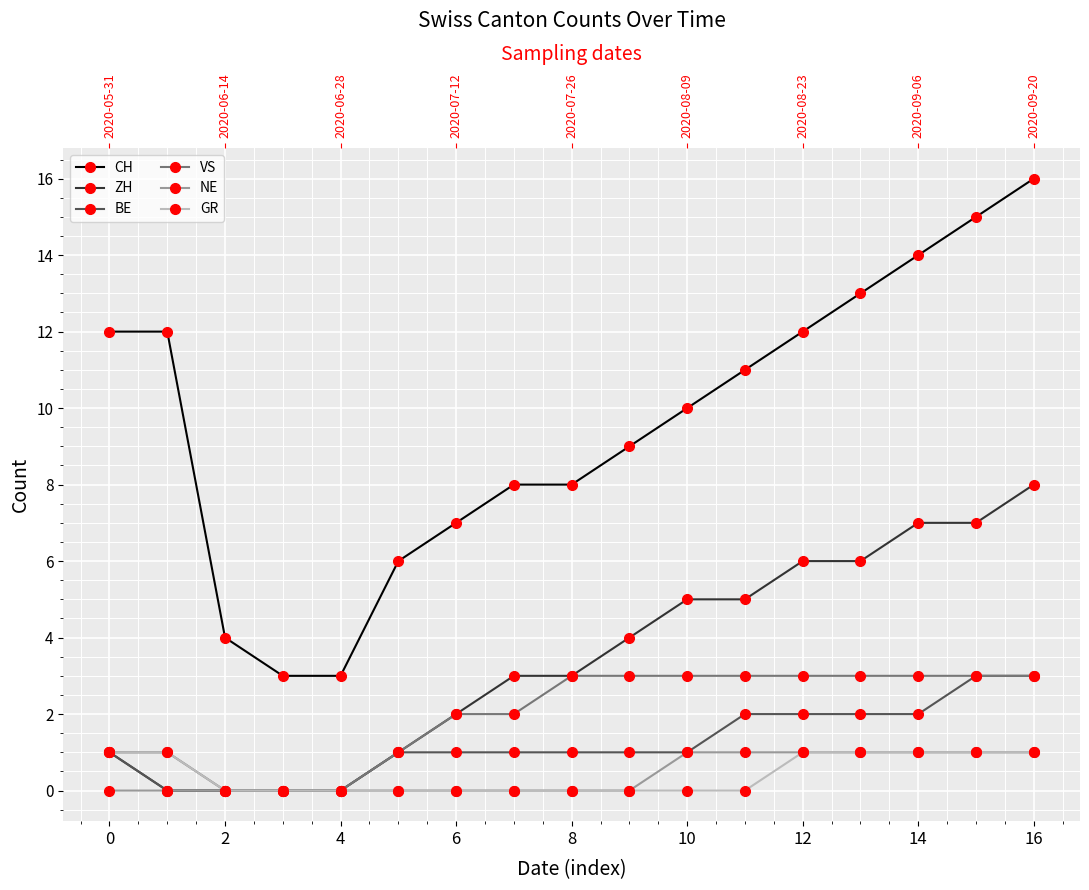

True or false: ZH has more than 2 points higher than both neighbors.

False